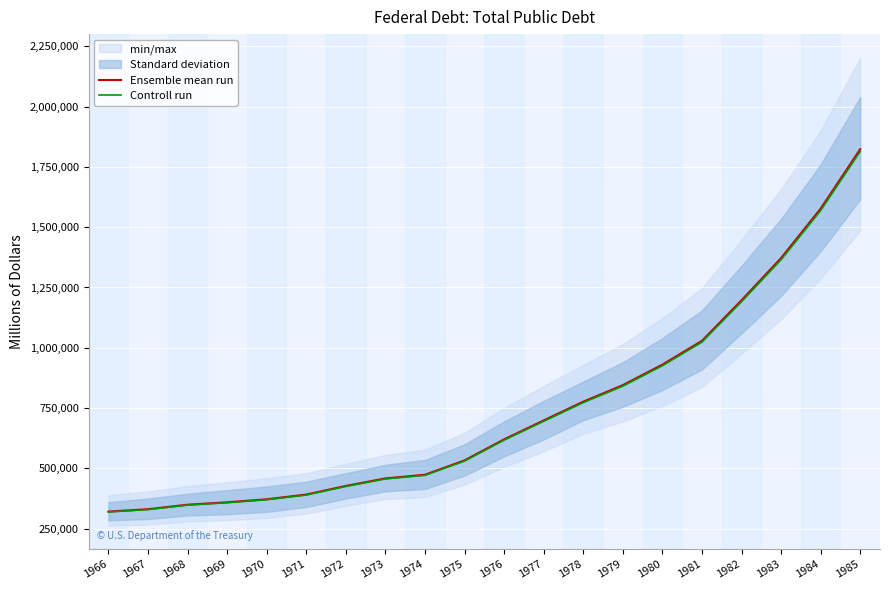

Which category has the highest value across all series?

1985